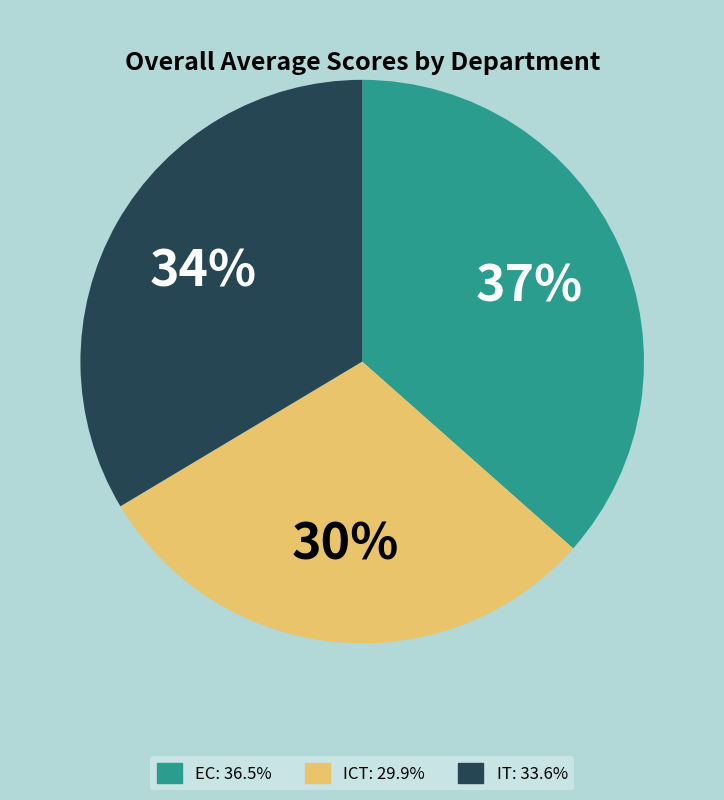

How many slices are in this pie chart?

3